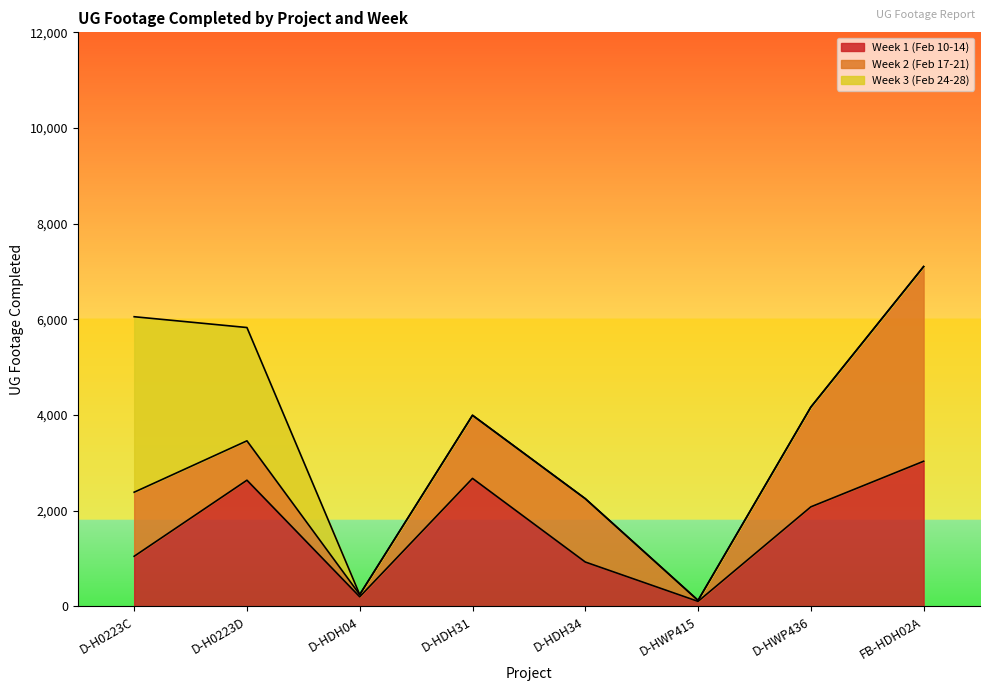

What are all the series names shown in the legend?

Week 1 (Feb 10-14), Week 2 (Feb 17-21), Week 3 (Feb 24-28)